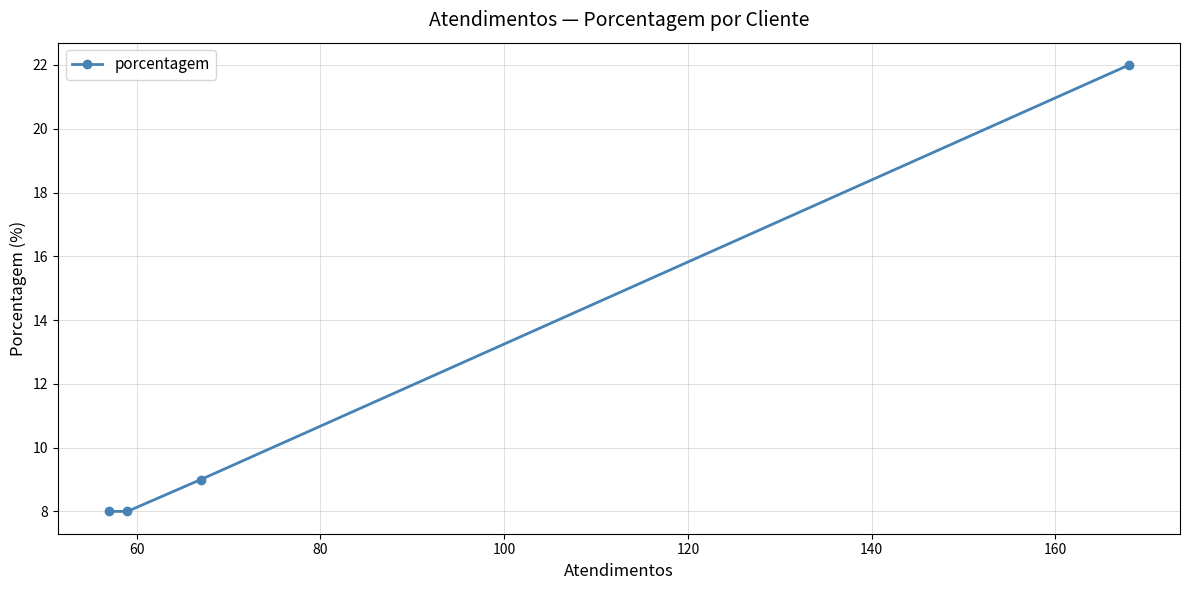

What is the difference between the maximum and minimum values?

14